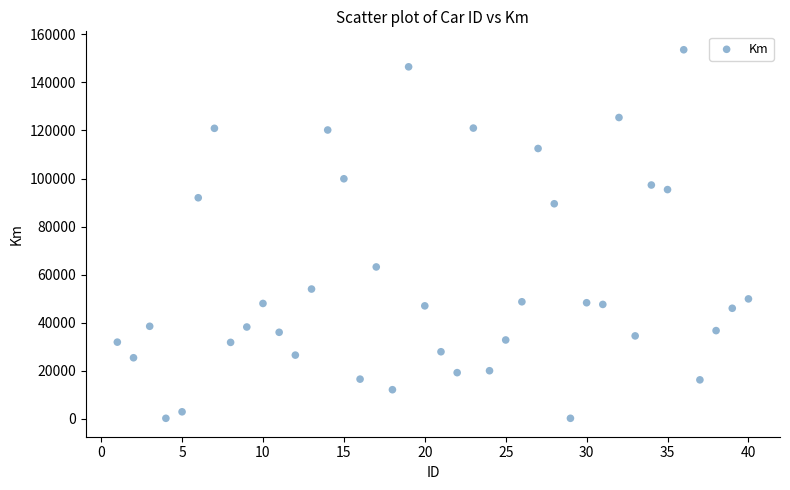

What is the range of X values (max minus min)?

39